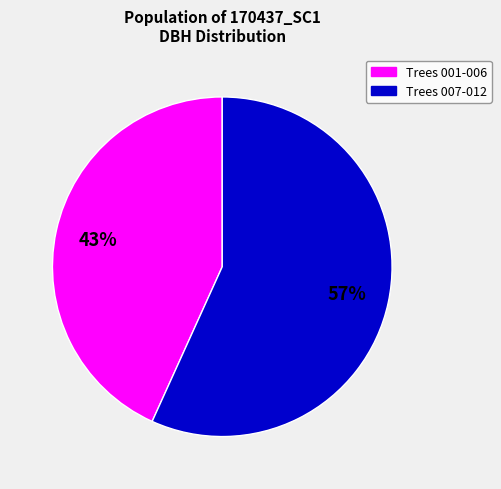

Is there any slice that represents more than half of the pie?

Yes